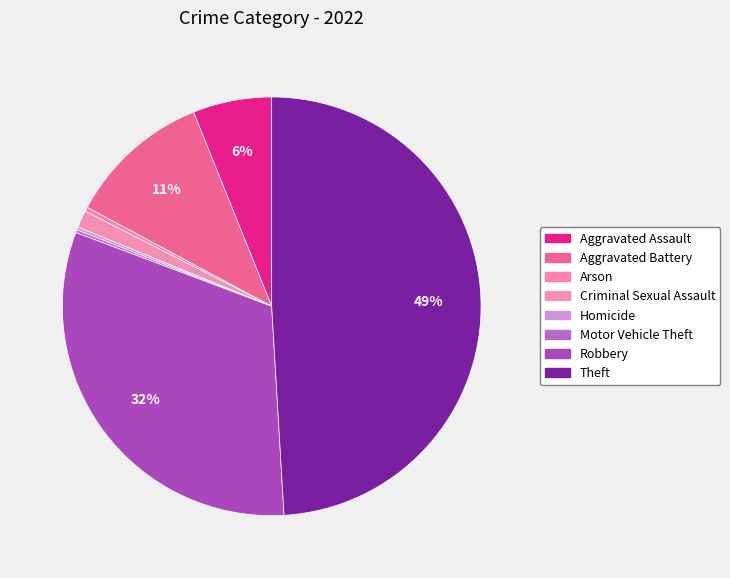

True or false: Arson accounts for 1% of the total.

False